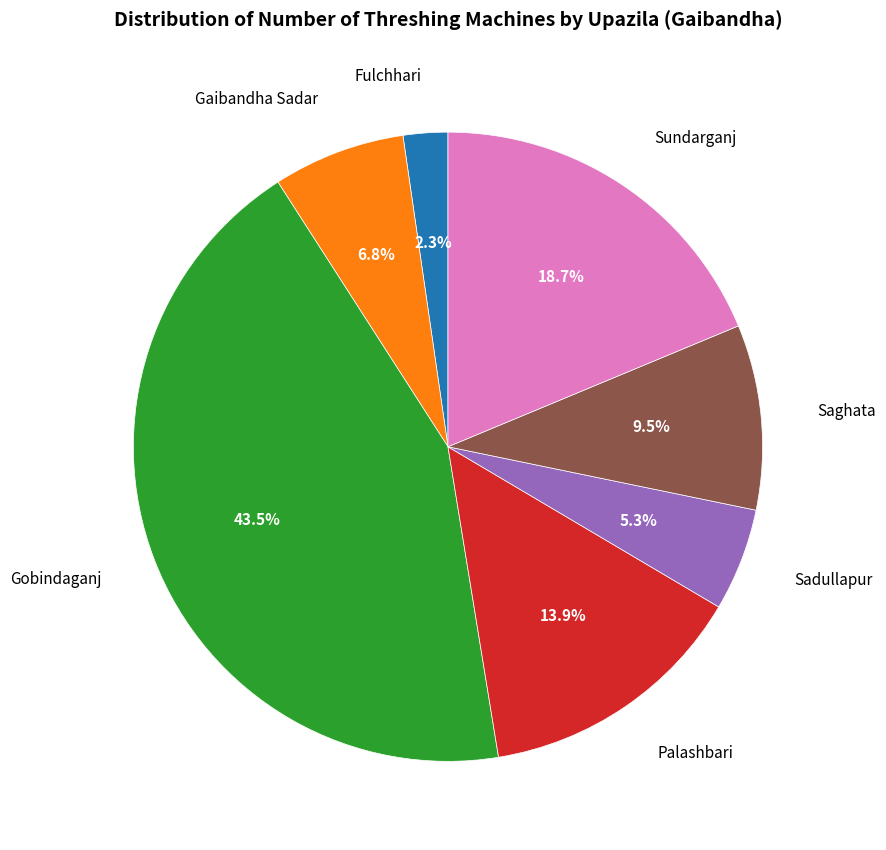

How many segments does this pie chart have?

7